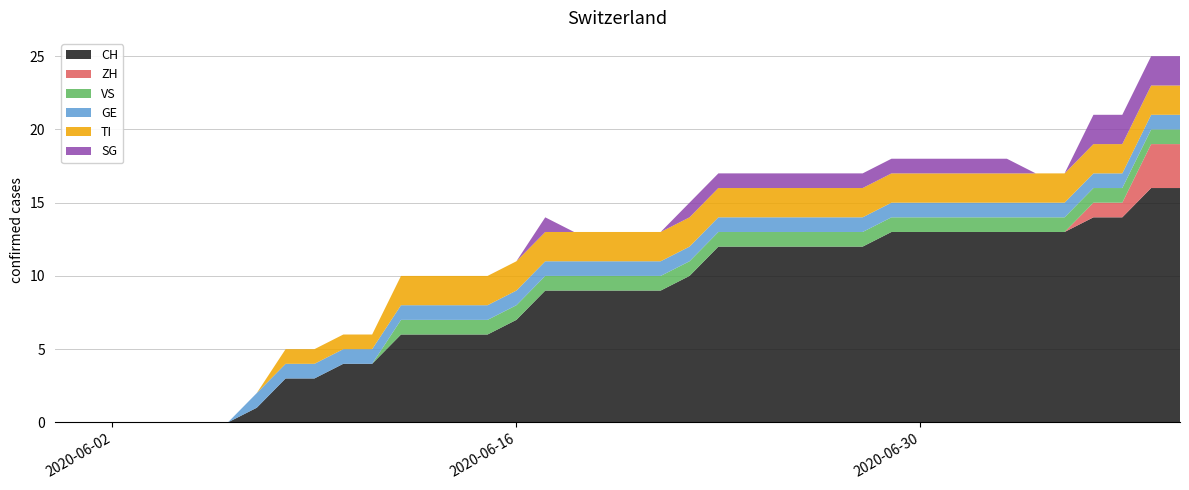

Reading left to right, list all the values displayed in this chart.

CH: 0	0	0	0	0	0	0	1	3	3	4	4	6	6	6	6	7	9	9	9	9	9	10	12	12	12	12	12	12	13	13	13	13	13	13	13	14	14	16	16
ZH: 0	0	0	0	0	0	0	0	0	0	0	0	0	0	0	0	0	0	0	0	0	0	0	0	0	0	0	0	0	0	0	0	0	0	0	0	1	1	3	3
VS: 0	0	0	0	0	0	0	0	0	0	0	0	1	1	1	1	1	1	1	1	1	1	1	1	1	1	1	1	1	1	1	1	1	1	1	1	1	1	1	1
GE: 0	0	0	0	0	0	0	1	1	1	1	1	1	1	1	1	1	1	1	1	1	1	1	1	1	1	1	1	1	1	1	1	1	1	1	1	1	1	1	1
TI: 0	0	0	0	0	0	0	0	1	1	1	1	2	2	2	2	2	2	2	2	2	2	2	2	2	2	2	2	2	2	2	2	2	2	2	2	2	2	2	2
SG: 0	0	0	0	0	0	0	0	0	0	0	0	0	0	0	0	0	1	0	0	0	0	1	1	1	1	1	1	1	1	1	1	1	1	0	0	2	2	2	2